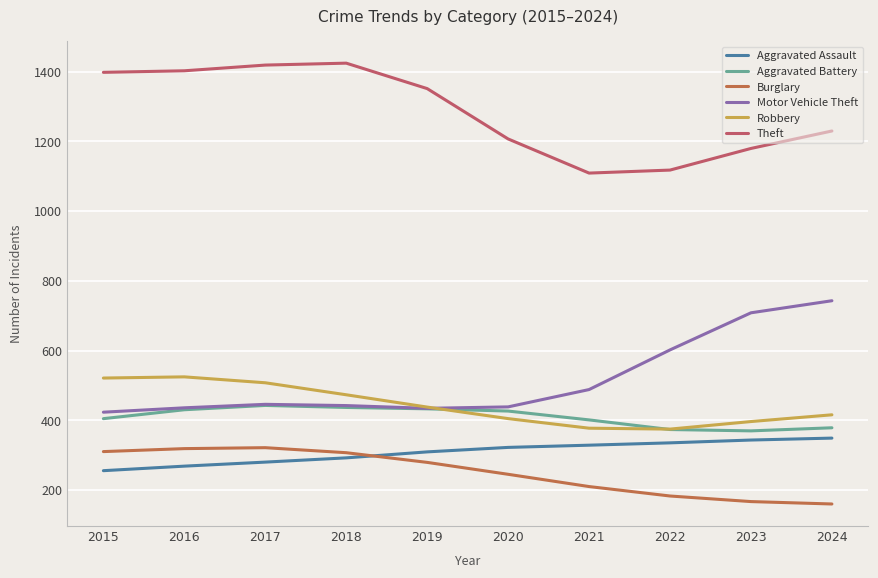

Which series changed the most between 2021 and 2022?

Motor Vehicle Theft